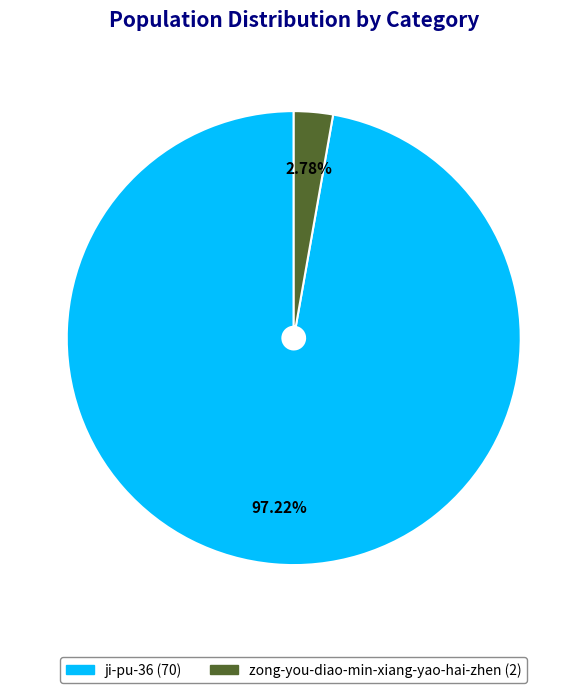

Rank the categories by value from lowest to highest.

zong-you-diao-min-xiang-yao-hai-zhen, ji-pu-36